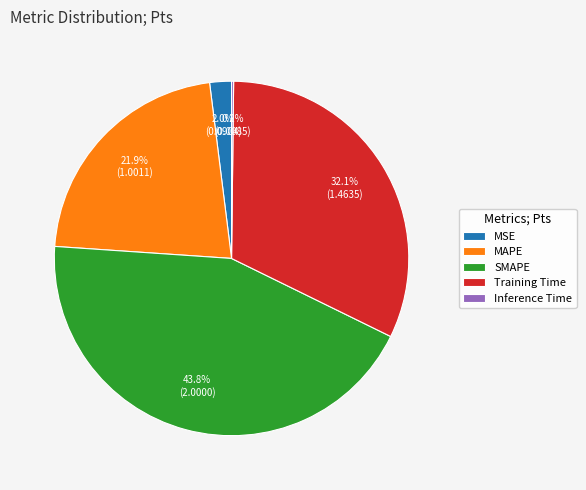

Is there a majority slice in this chart?

No